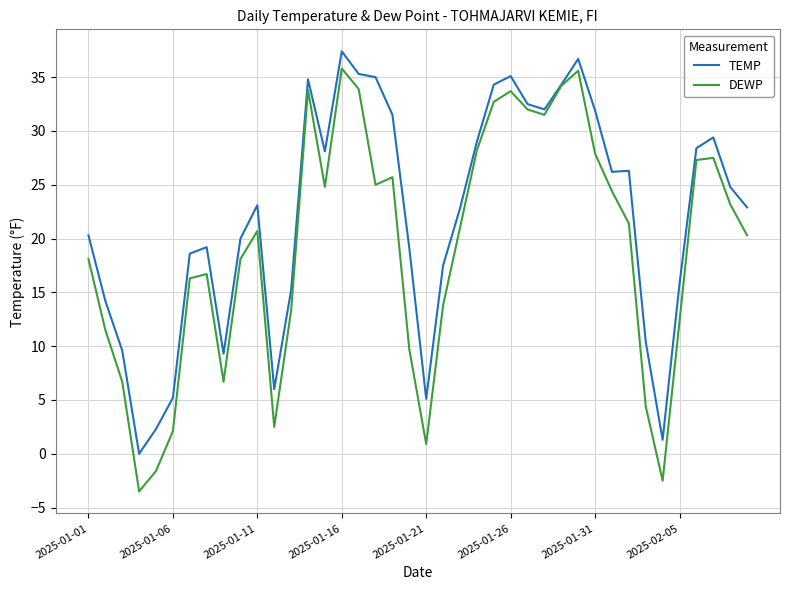

What is the maximum value shown in the chart?

37.4